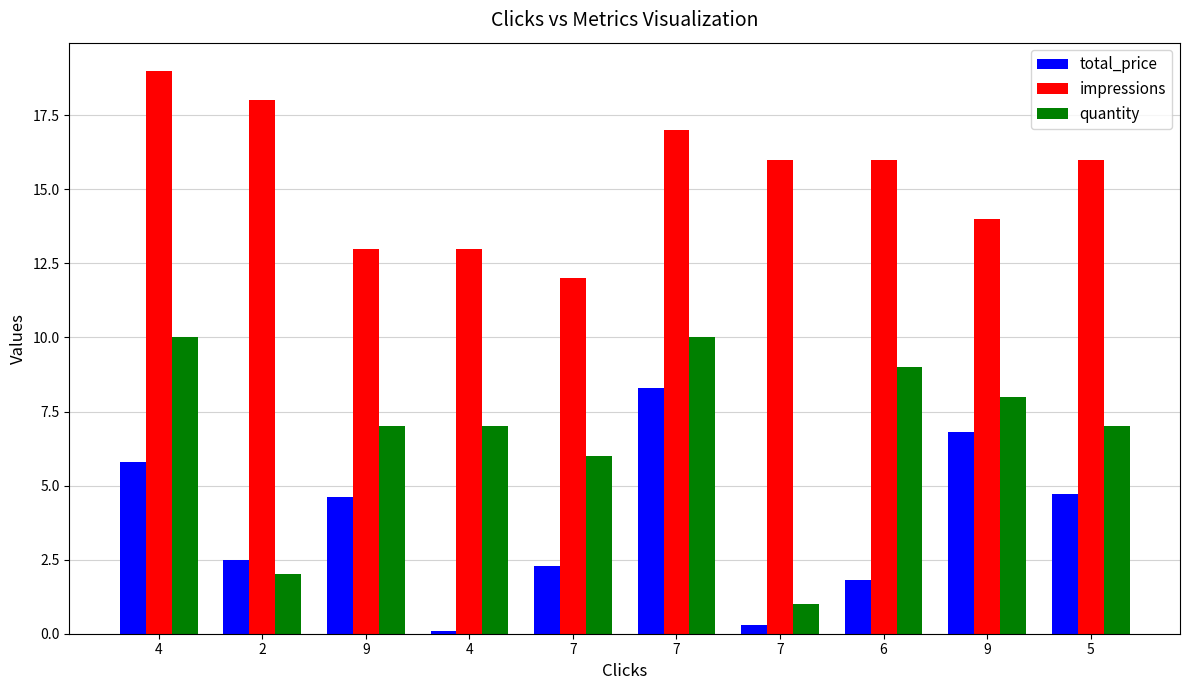

What are all the series names shown in the legend?

total_price, impressions, quantity